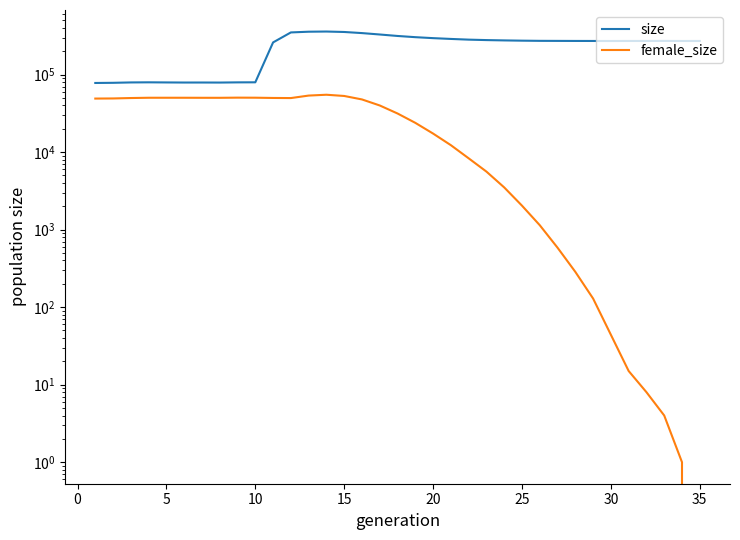

What are all the series names shown in the legend?

size, female_size